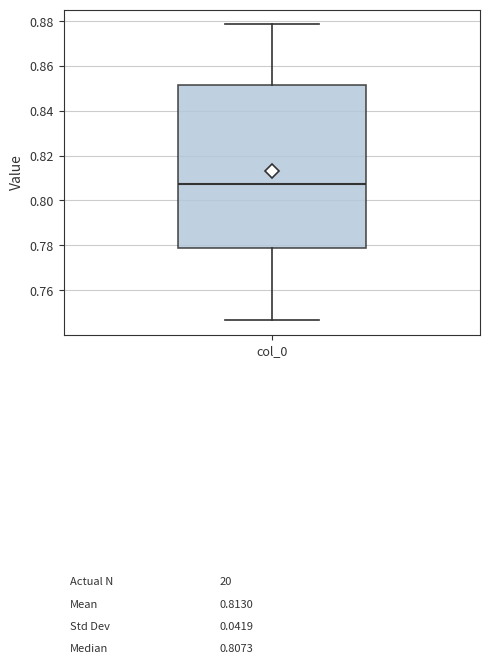

Read this box plot against the y-axis: the position of the median line, the range covered by the box, and the ends of both whiskers. The values are not printed on the chart, so give them approximately, as read against the axis.

median 0.808, box 0.778 to 0.852, whiskers 0.746 to 0.878